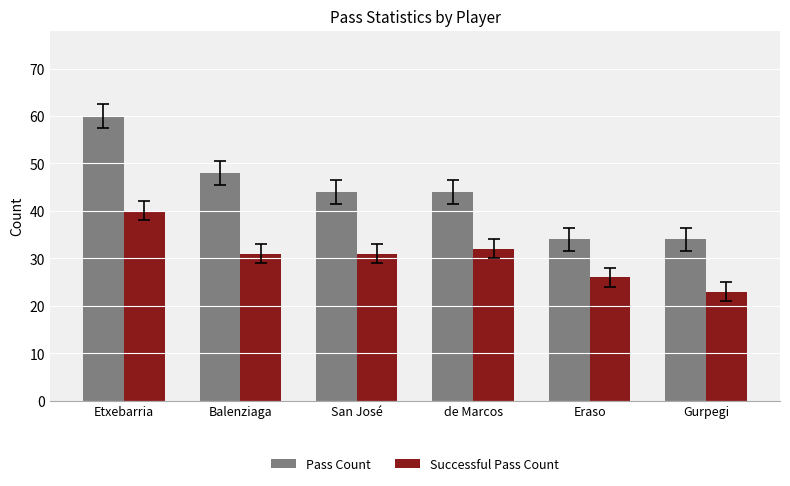

What is the approximate value of Pass Count at Eraso, to the nearest 5?

35